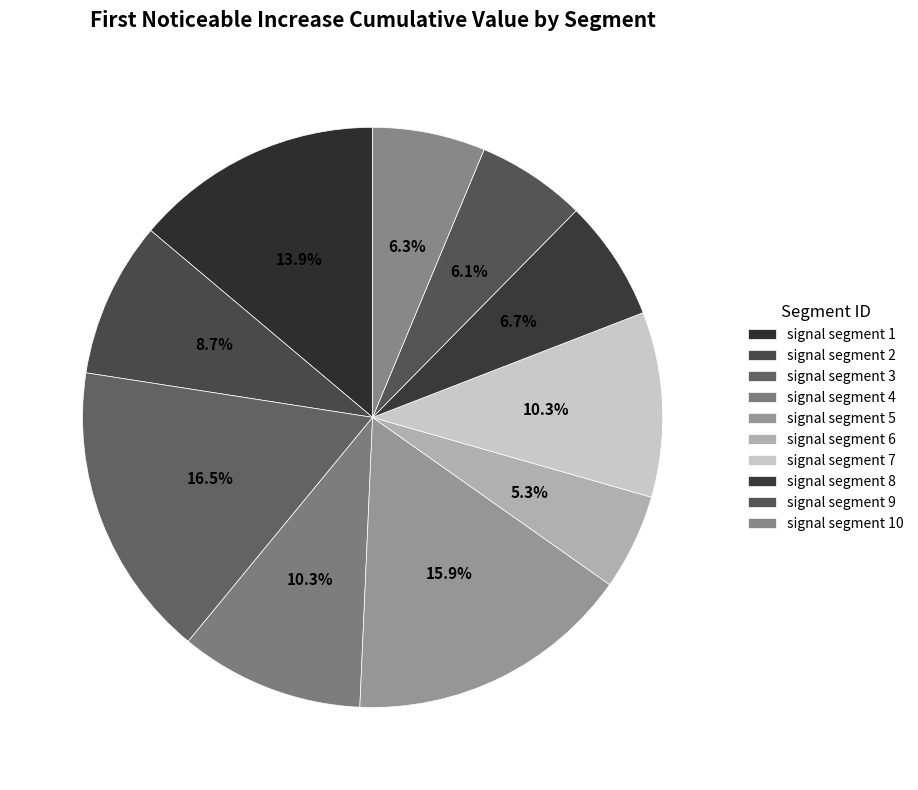

Which slice is the largest?

signal segment 3